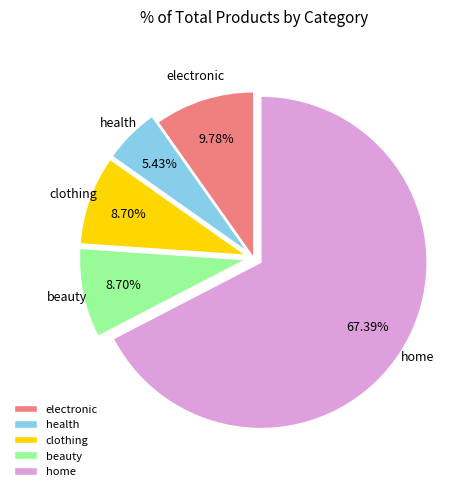

Is it true that clothing is 9% of the pie?

True